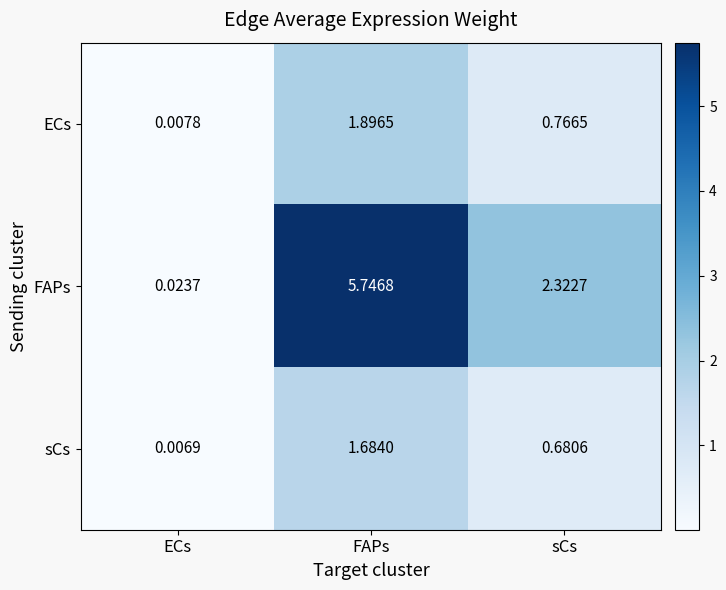

At which label is ECs closest to 0?

ECs